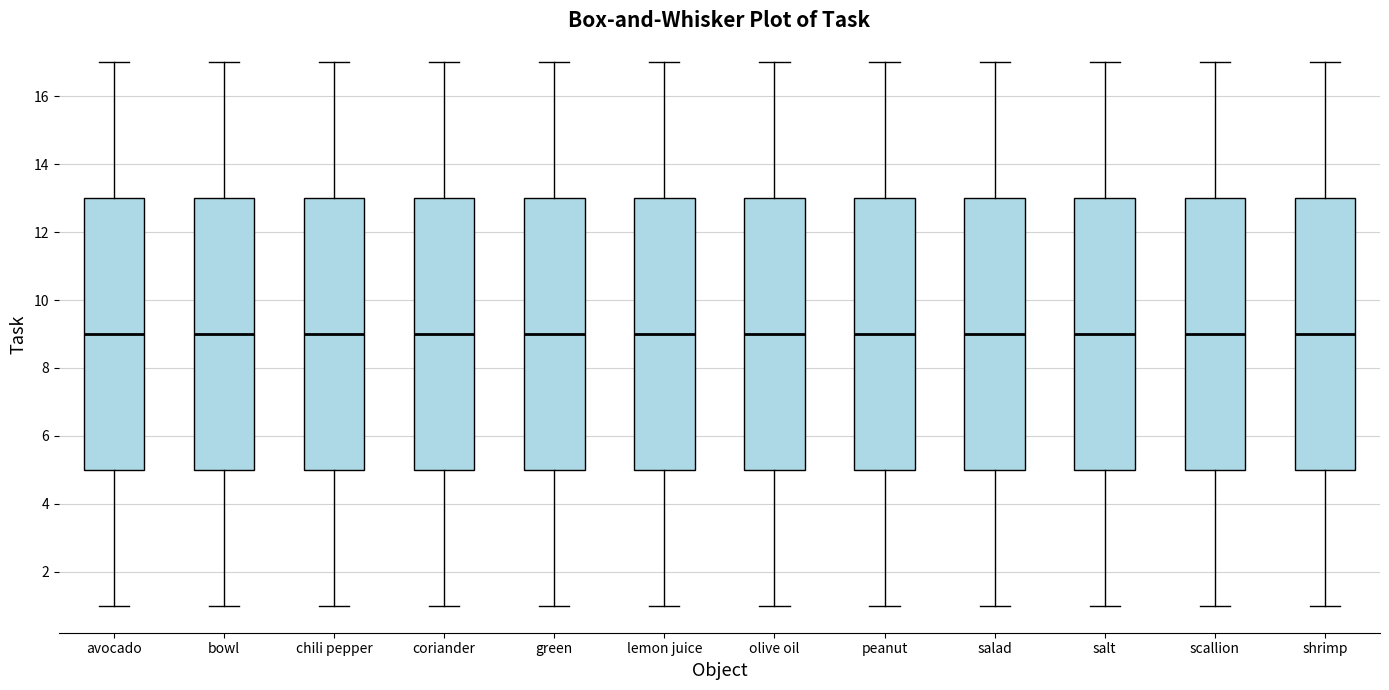

Reading left to right, read every box against the y-axis: the position of its median line, the range the box covers, and the ends of its whiskers. The values are not printed on the chart, so give them approximately, as read against the axis.

avocado: median 9, box 5 to 13, whiskers 1 to 17
bowl: median 9, box 5 to 13, whiskers 1 to 17
chili pepper: median 9, box 5 to 13, whiskers 1 to 17
coriander: median 9, box 5 to 13, whiskers 1 to 17
green: median 9, box 5 to 13, whiskers 1 to 17
lemon juice: median 9, box 5 to 13, whiskers 1 to 17
olive oil: median 9, box 5 to 13, whiskers 1 to 17
peanut: median 9, box 5 to 13, whiskers 1 to 17
salad: median 9, box 5 to 13, whiskers 1 to 17
salt: median 9, box 5 to 13, whiskers 1 to 17
scallion: median 9, box 5 to 13, whiskers 1 to 17
shrimp: median 9, box 5 to 13, whiskers 1 to 17